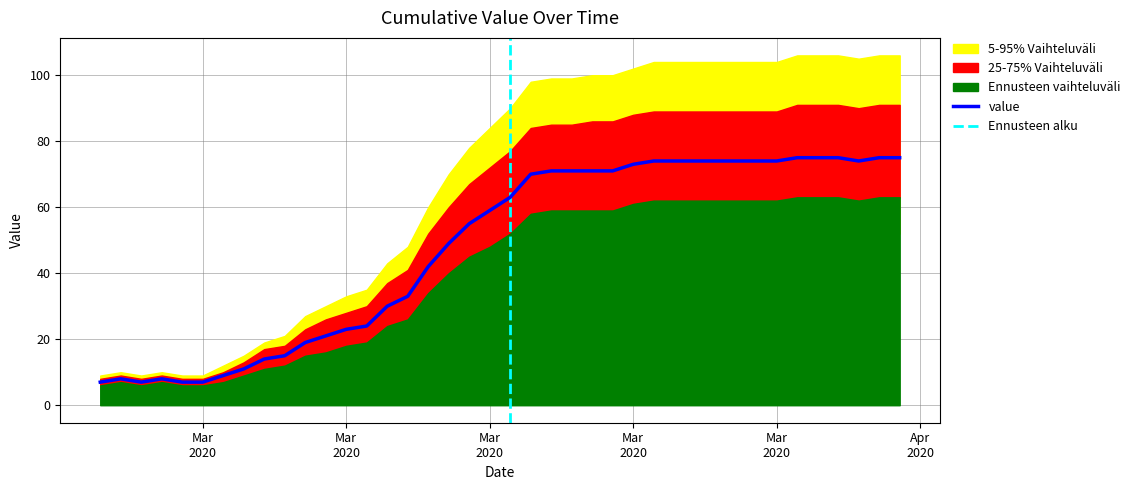

Rank the series at 2020-02-28 from lowest to highest value.

band_lower, inner_lower, value, inner_upper, band_upper